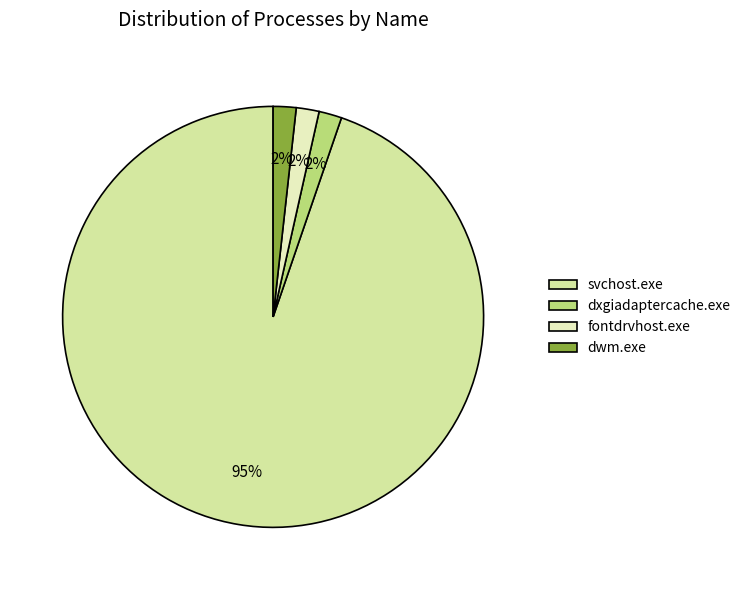

To the nearest percent, what percentage of the pie is dwm.exe?

2%